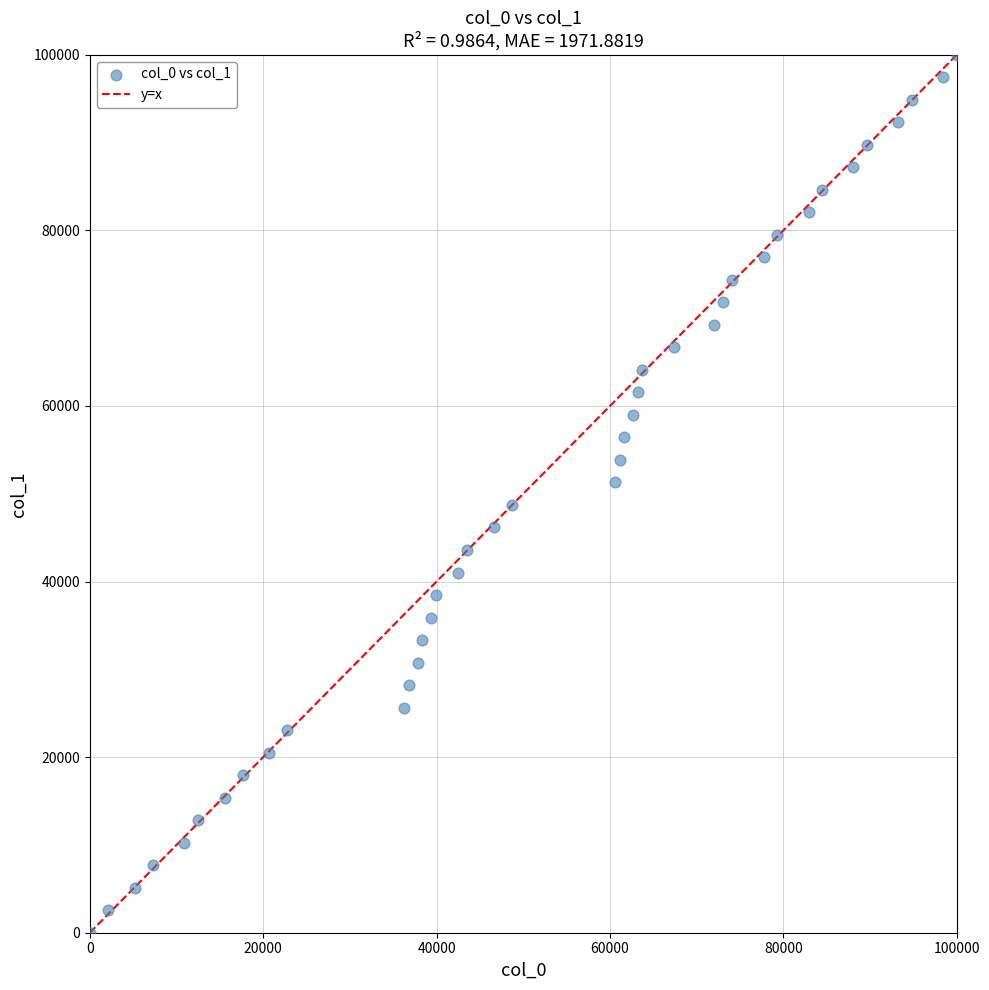

What is the range of X values (max minus min)?

100000.0